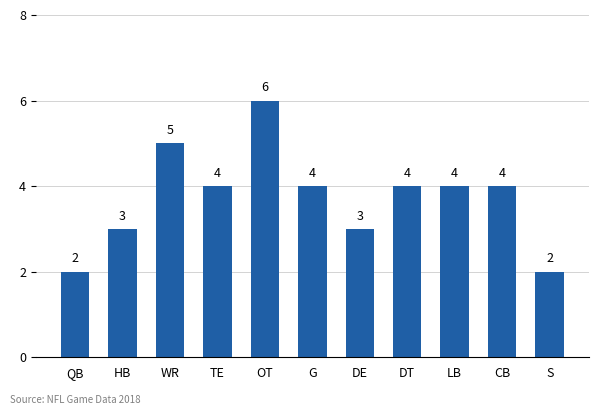

What is the label of the 10th bar from the left?

CB